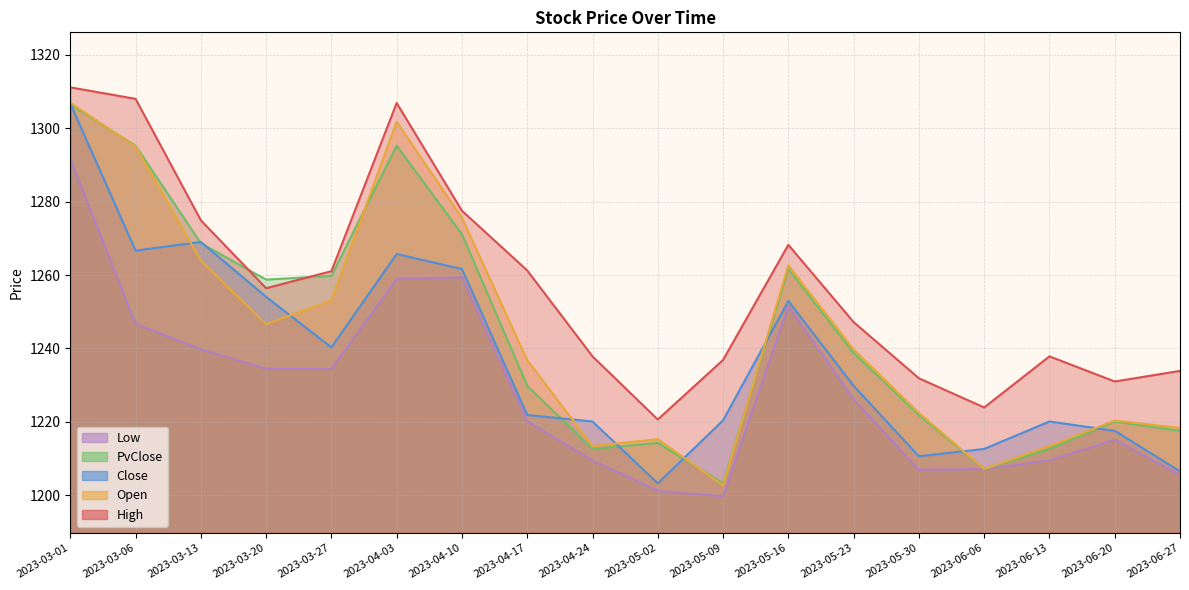

At 2023-03-06, list the series in order from smallest to largest.

Low, Close, Open, PvClose, High